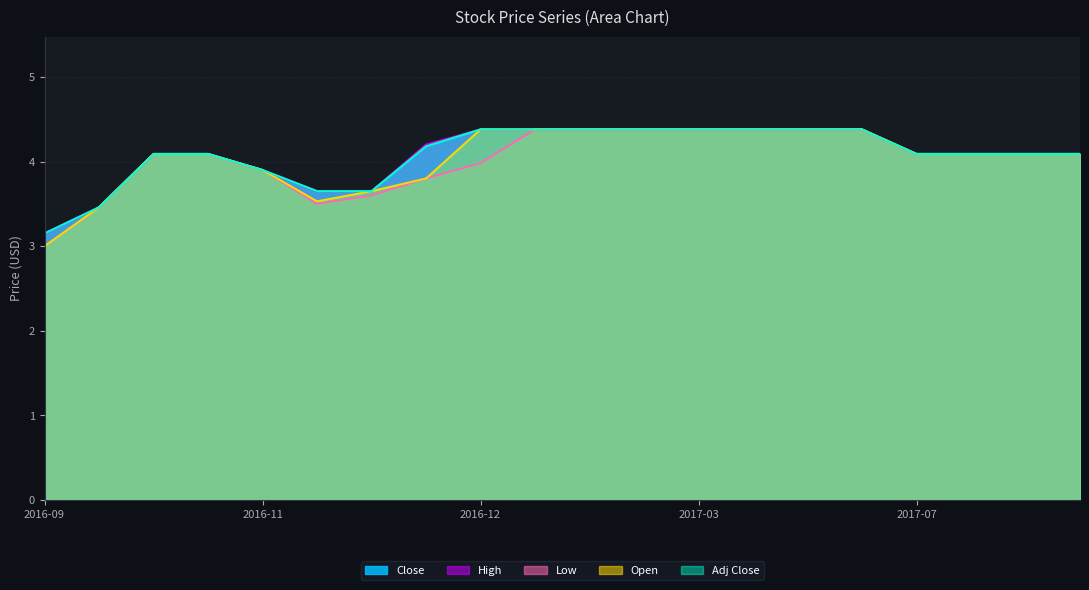

What is the difference between the maximum and minimum values in the Close series?

1.2